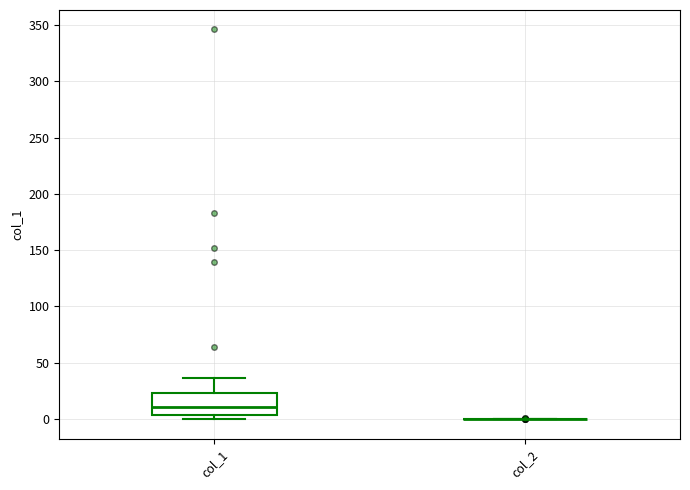

Reading left to right, read every box against the y-axis: the position of its median line, the range the box covers, and the ends of its whiskers. The values are not printed on the chart, so give them approximately, as read against the axis.

col_1: median 10, box 5 to 25, whiskers 0 to 35
col_2: box collapsed to a line at 0, whiskers 0 to 0